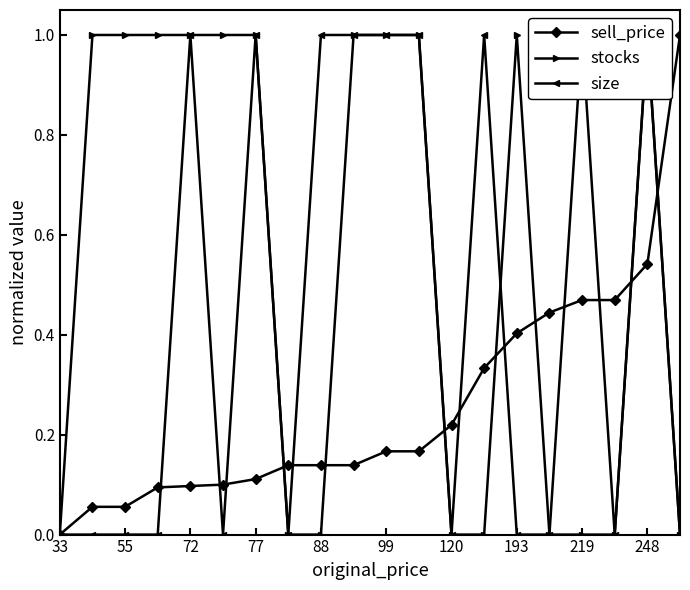

What is the value of the size point at the 14th from the left?

1.0